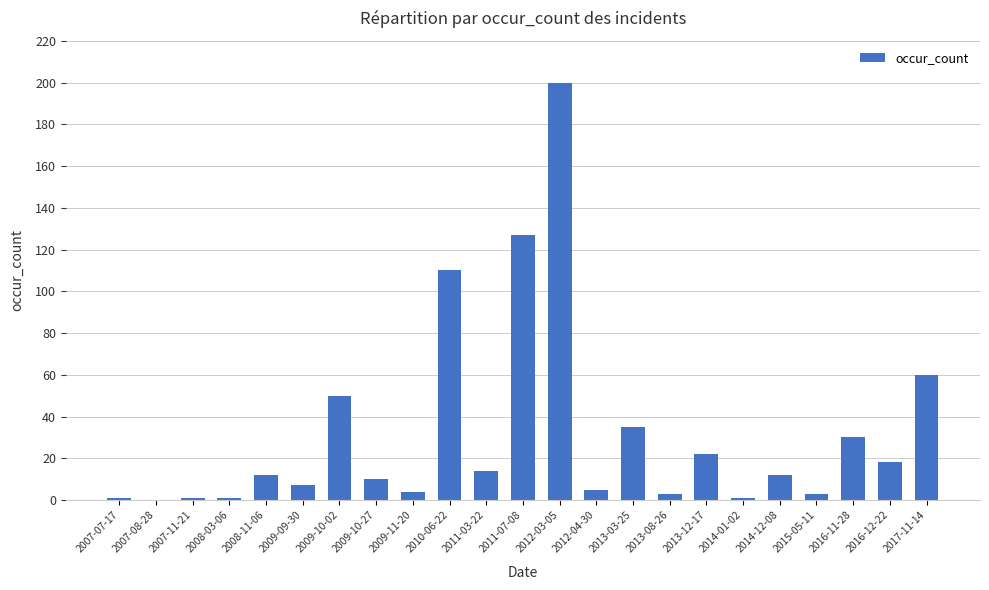

What is the difference between the values at 2008-11-06 and 2007-08-28?

12